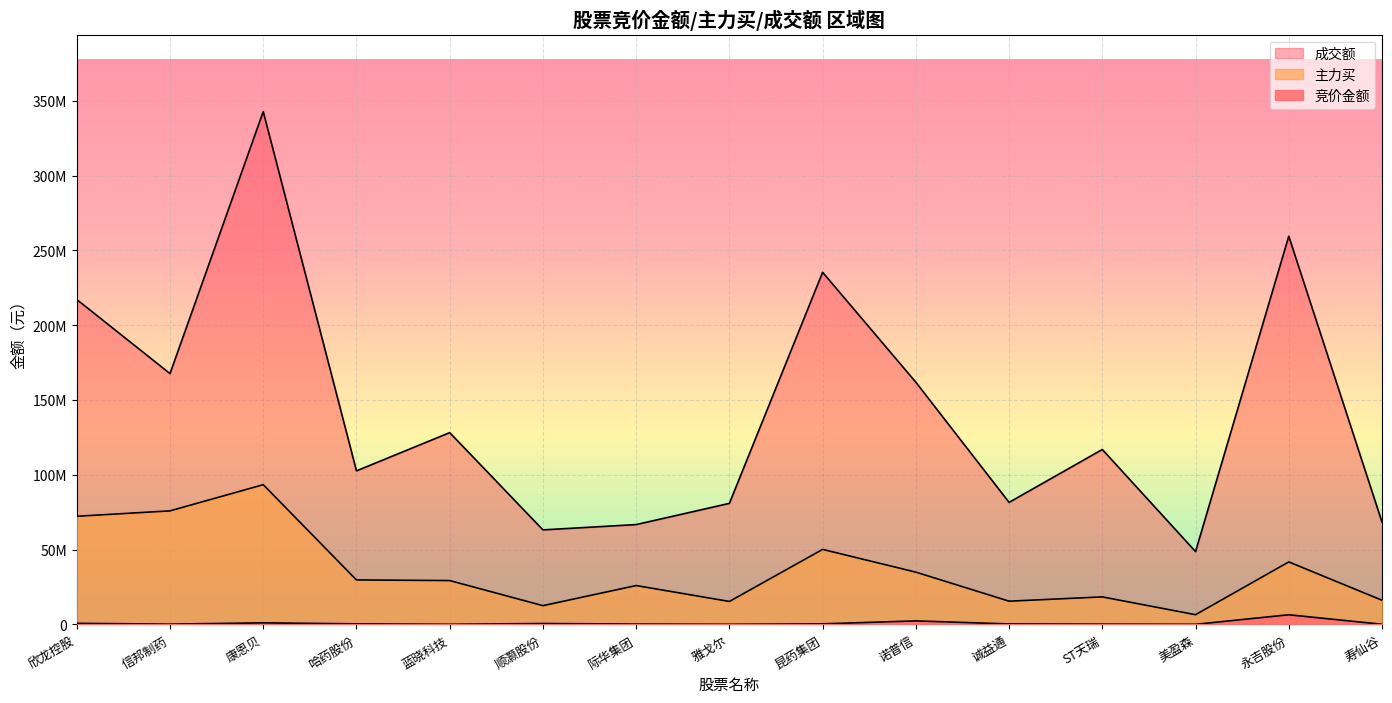

How many lines are shown in the chart?

3